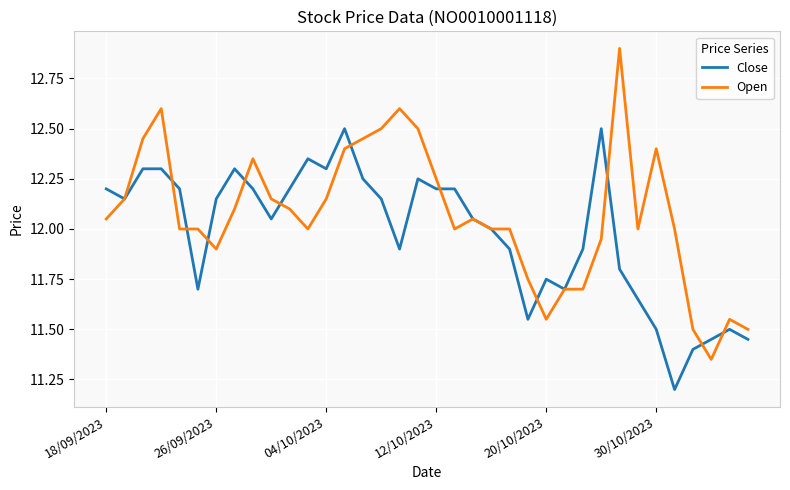

Which series has the widest spread of values?

Open